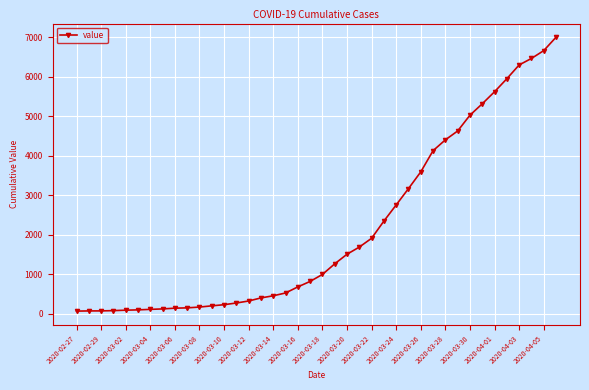

What is the difference between the second highest and second lowest values?

6596